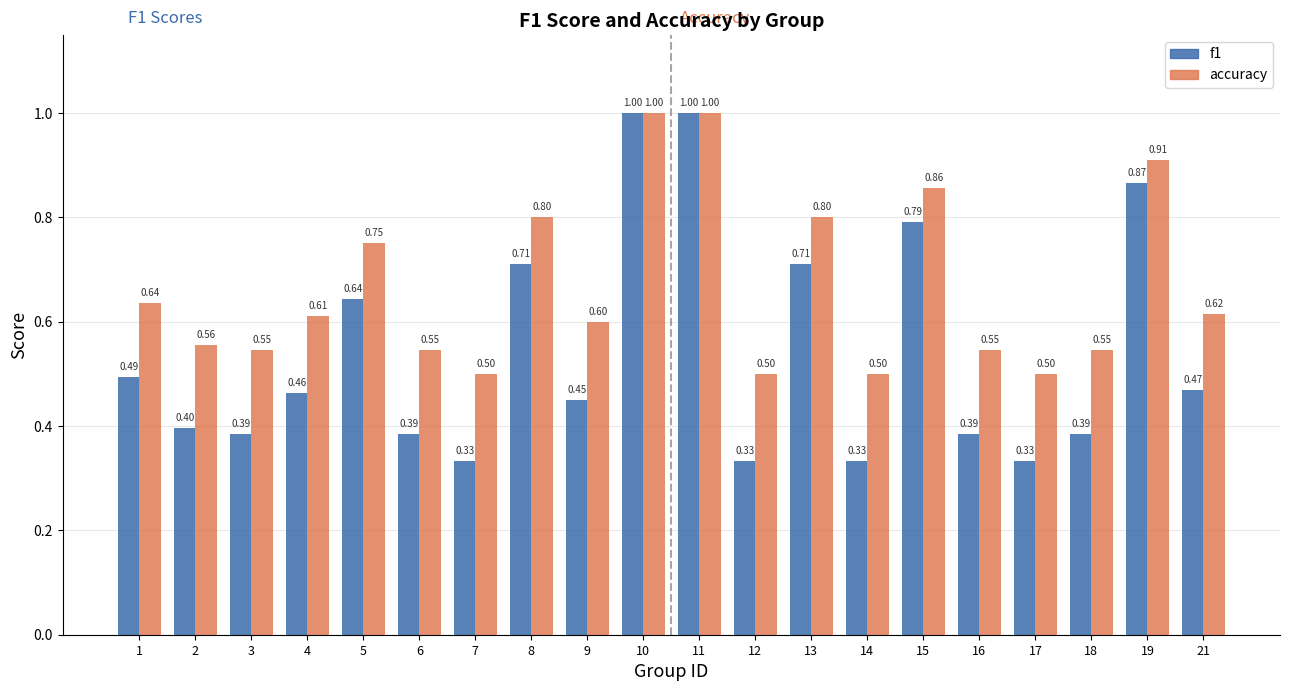

Rank the series at 2 from highest to lowest value.

accuracy, f1